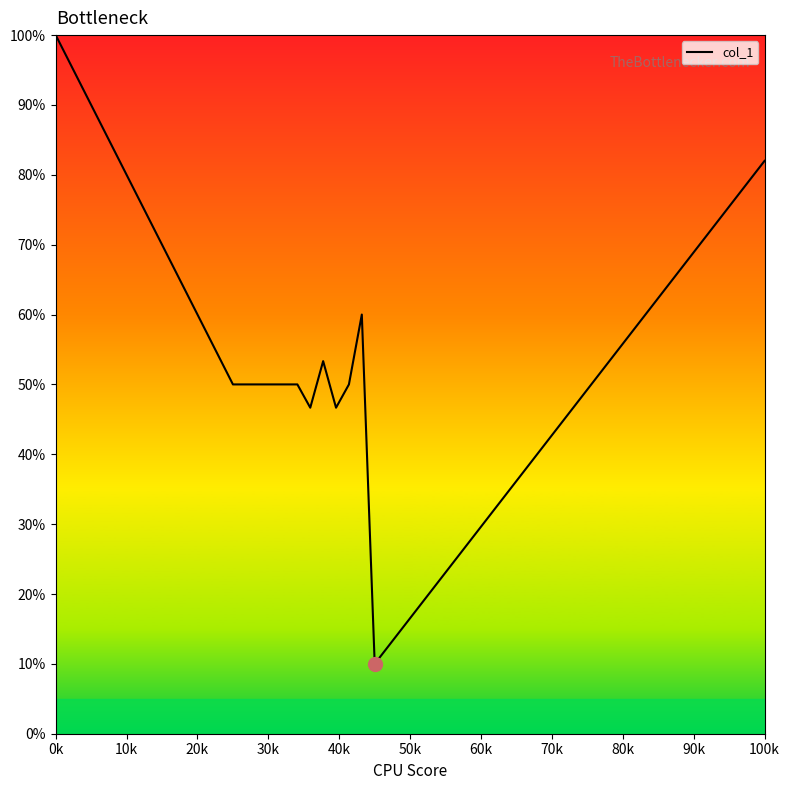

What is the minimum value shown in the chart?

10.0